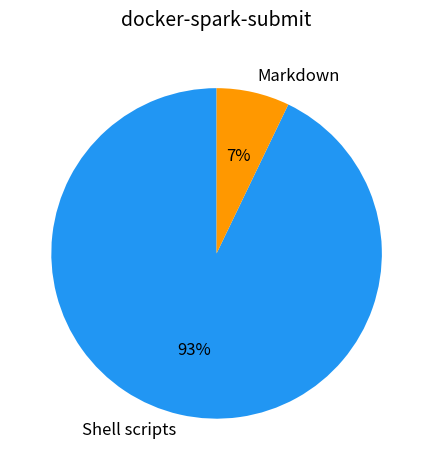

The Shell scripts slice represents 99% of the pie. True or false?

False